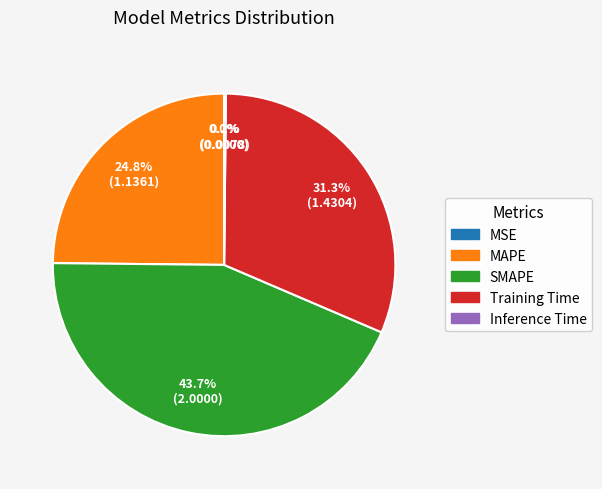

What is the ratio of the value at MAPE to the value at SMAPE?

0.6